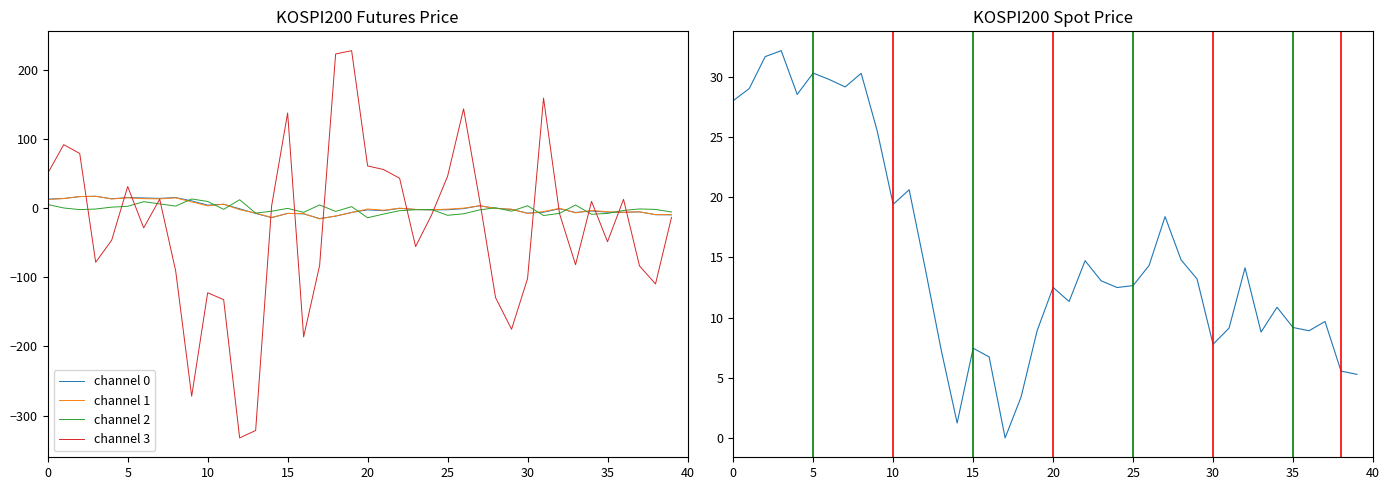

The value of channel 0 at 25 is -1.7. True or false?

False